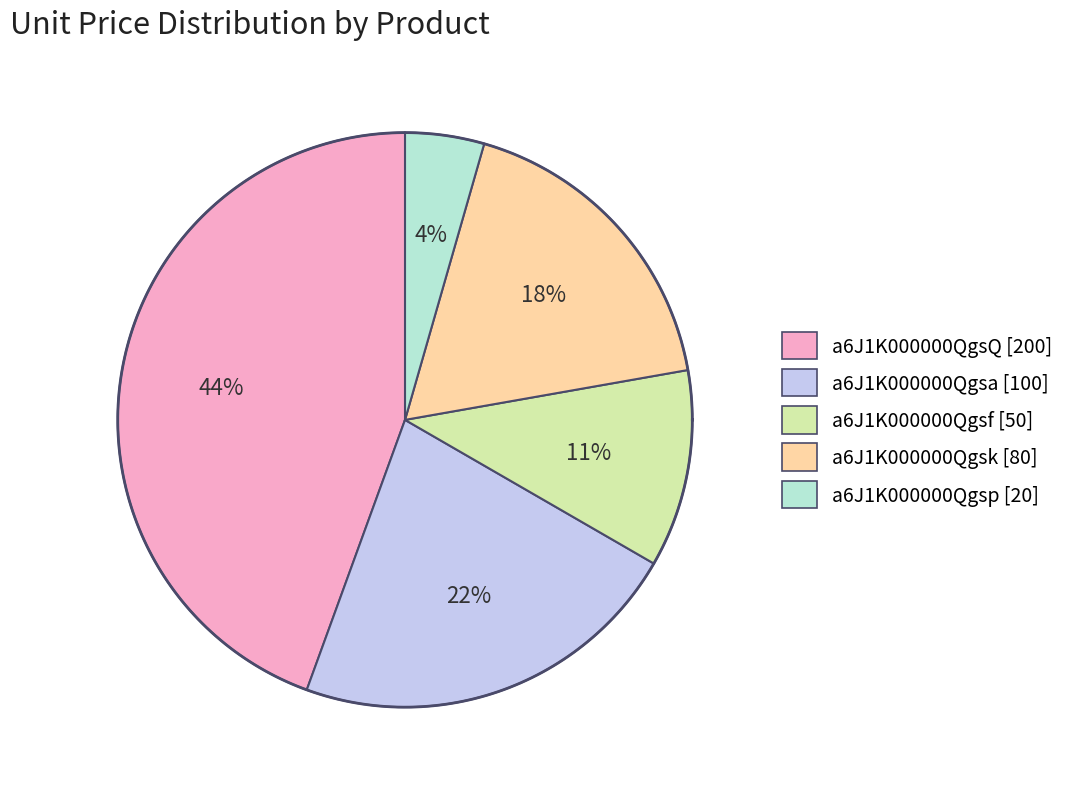

To the nearest percent, what is the average slice percentage?

20%